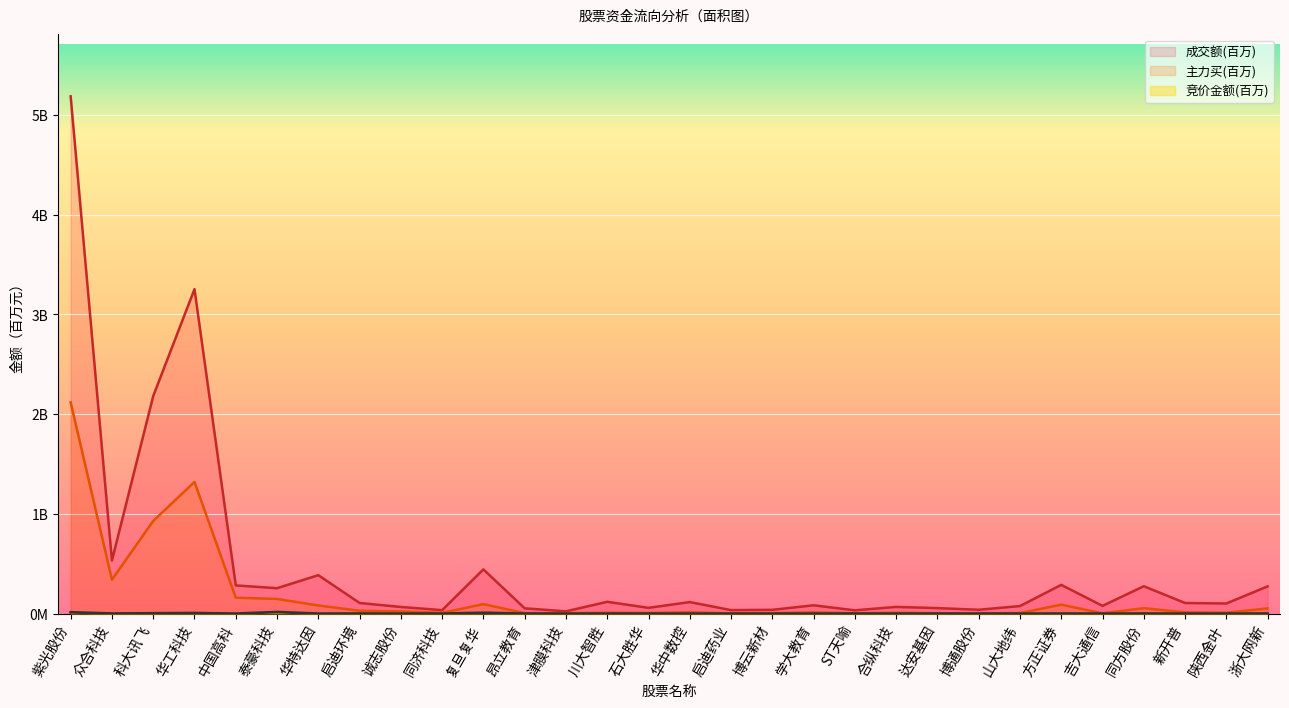

Where is the first local maximum for 成交额?

华工科技